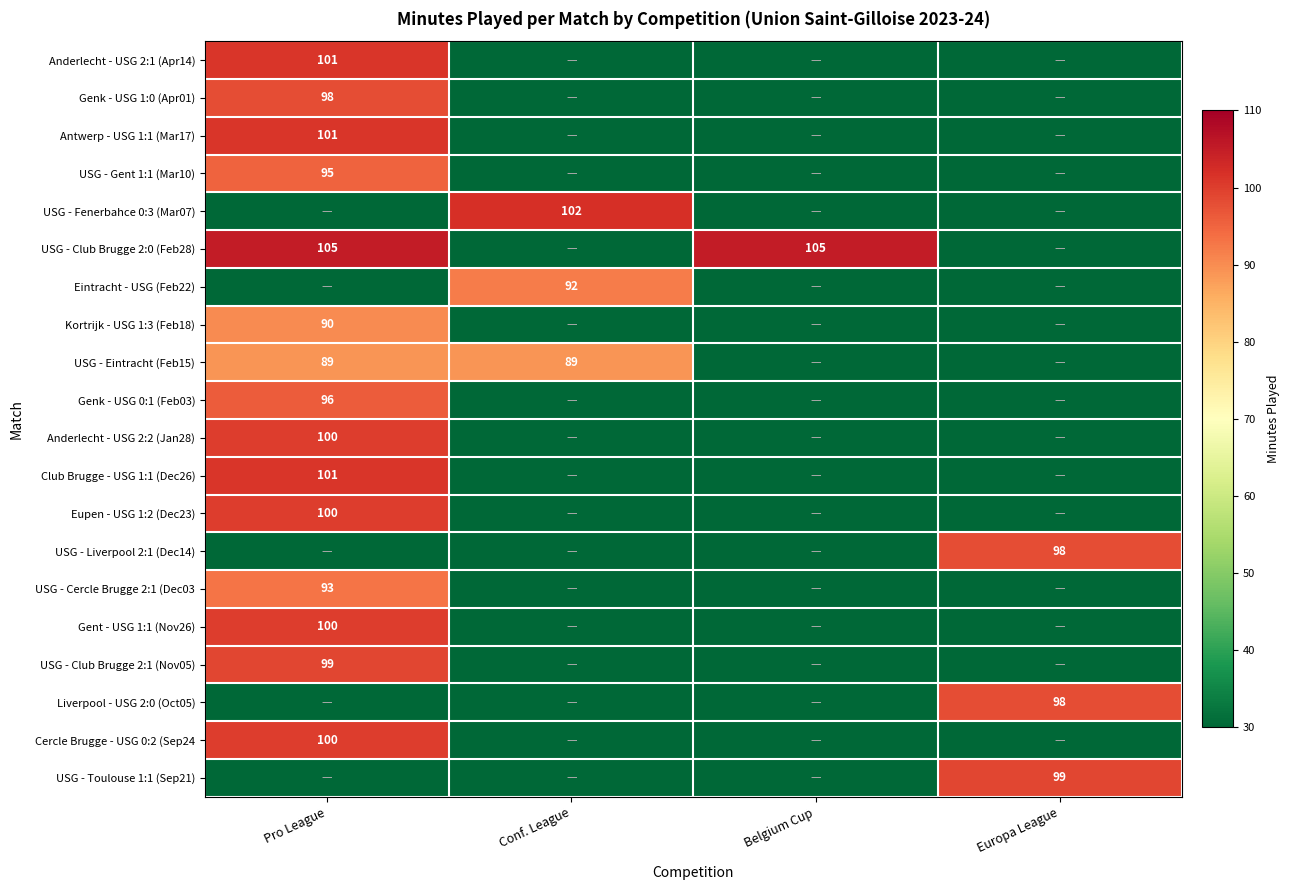

What is the maximum value shown in the chart?

105